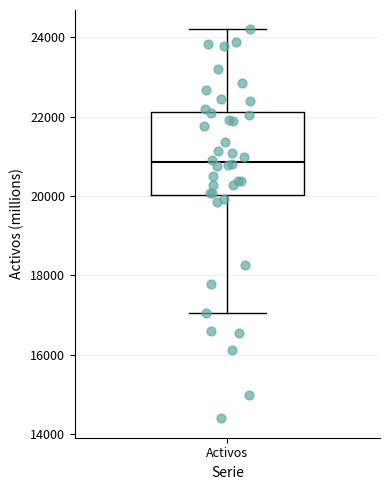

Read this box plot against the y-axis: the position of the median line, the range covered by the box, and the ends of both whiskers. The values are not printed on the chart, so give them approximately, as read against the axis.

median 20800, box 20000 to 22200, whiskers 17000 to 24200